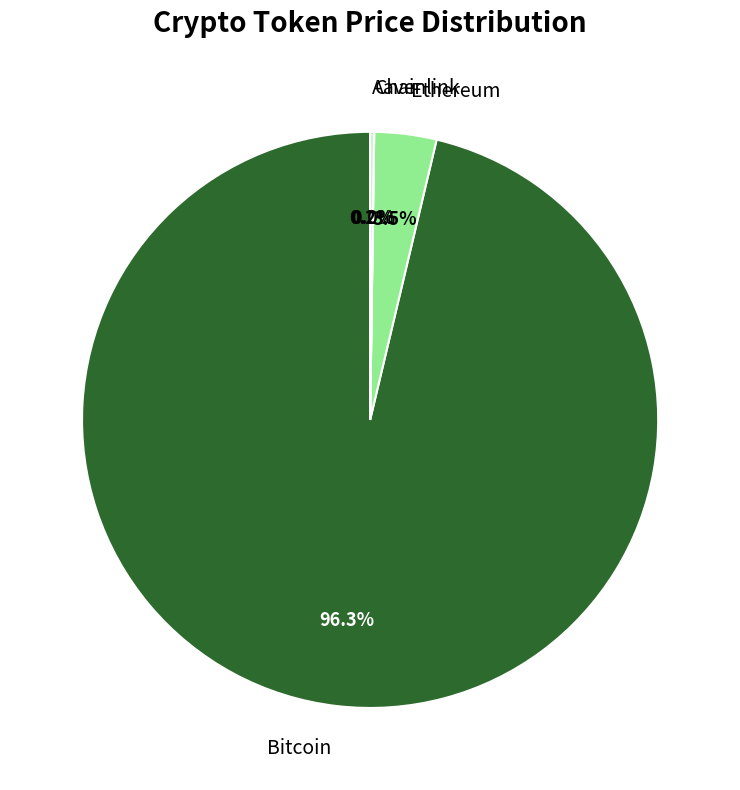

Do Ethereum and Bitcoin together represent more than half of the pie?

Yes